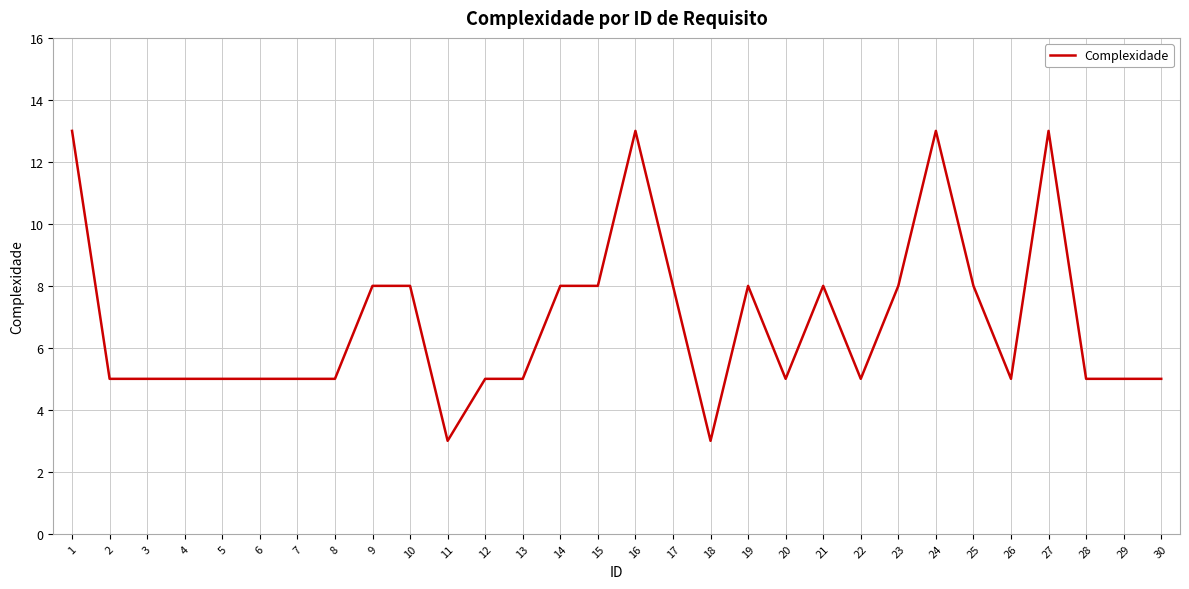

What is the change in value from 17 to 18?

-5